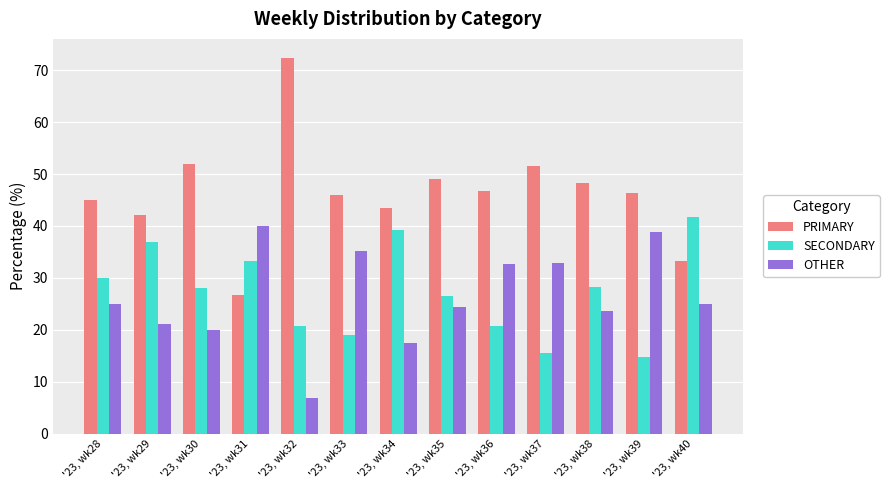

What is the value of the SECONDARY bar at the 13th from the left?

41.7